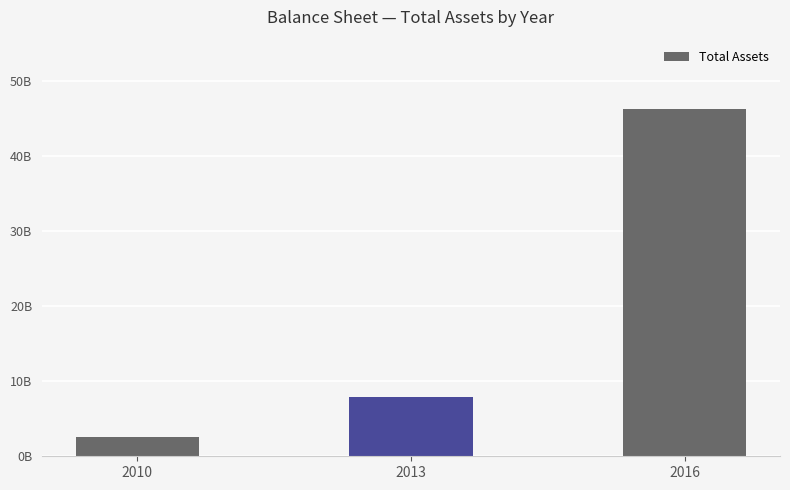

Does the chart contain any negative values?

No